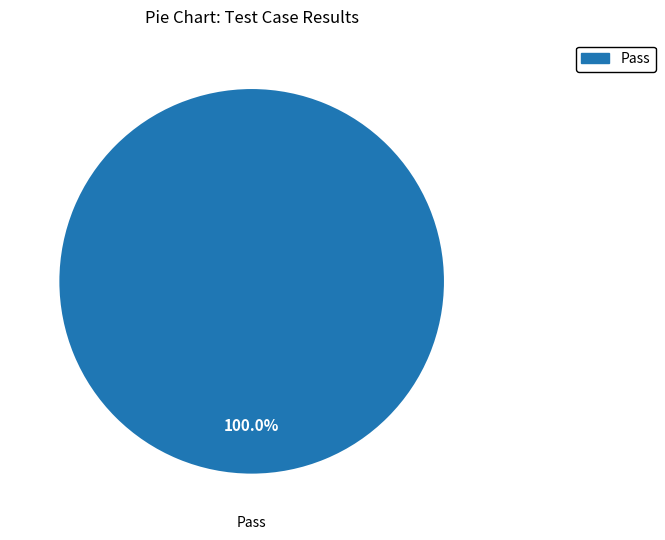

Does Pass account for over 50% of the chart?

Yes